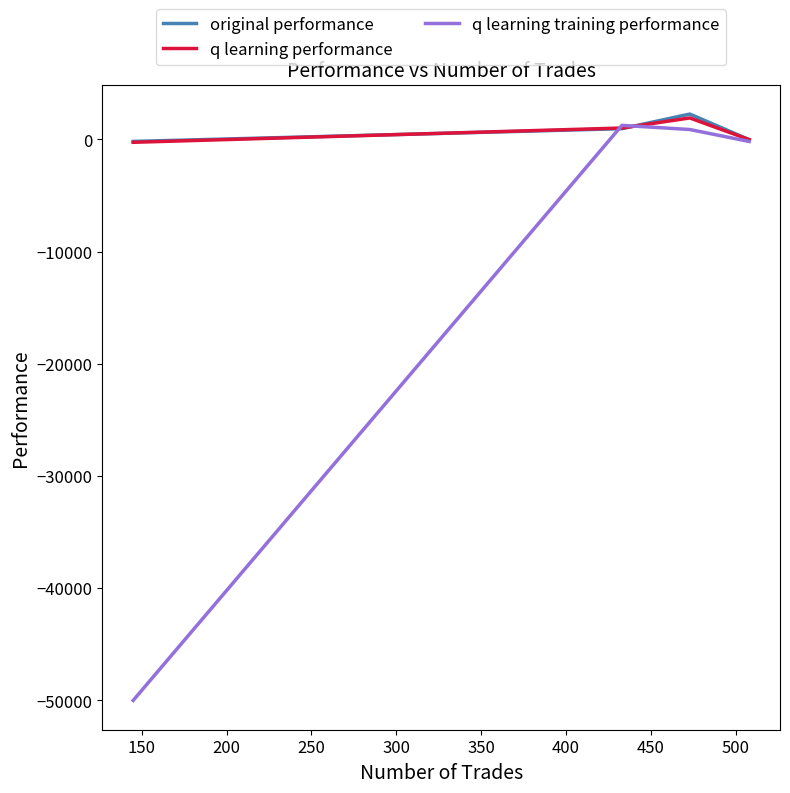

What is the maximum value for q learning performance?

1906.2